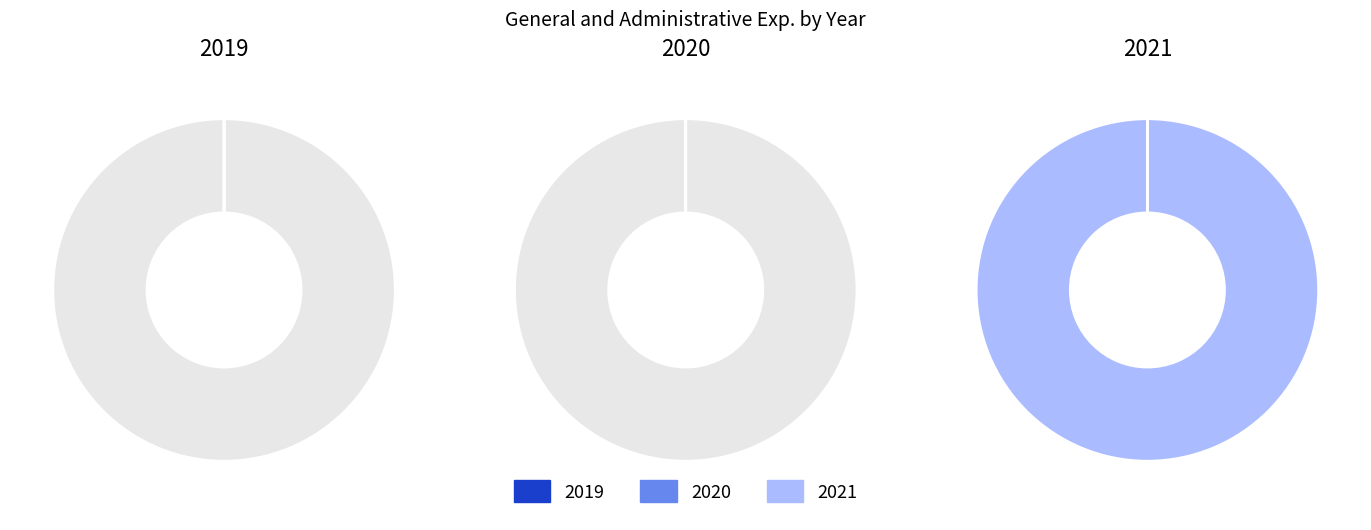

Which category has the smallest portion of the pie?

2019